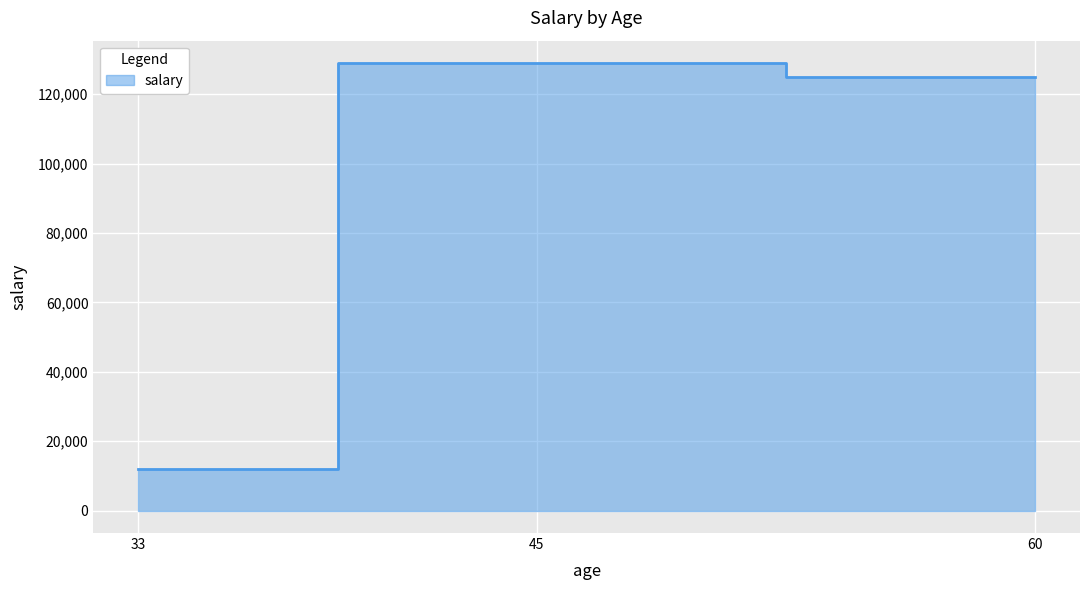

True or false: the data shows 129000 at 45.

True